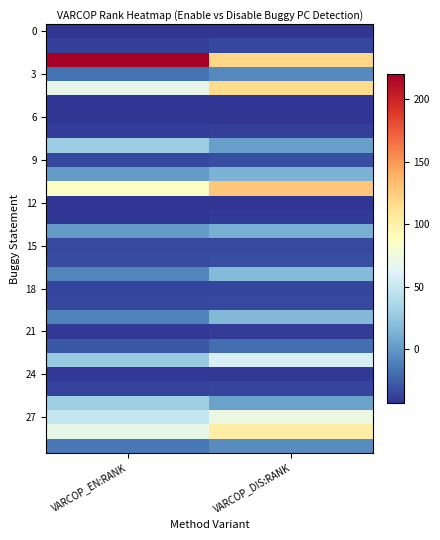

What is the total value across all series at VARCOP_DIS:RANK?

73.5